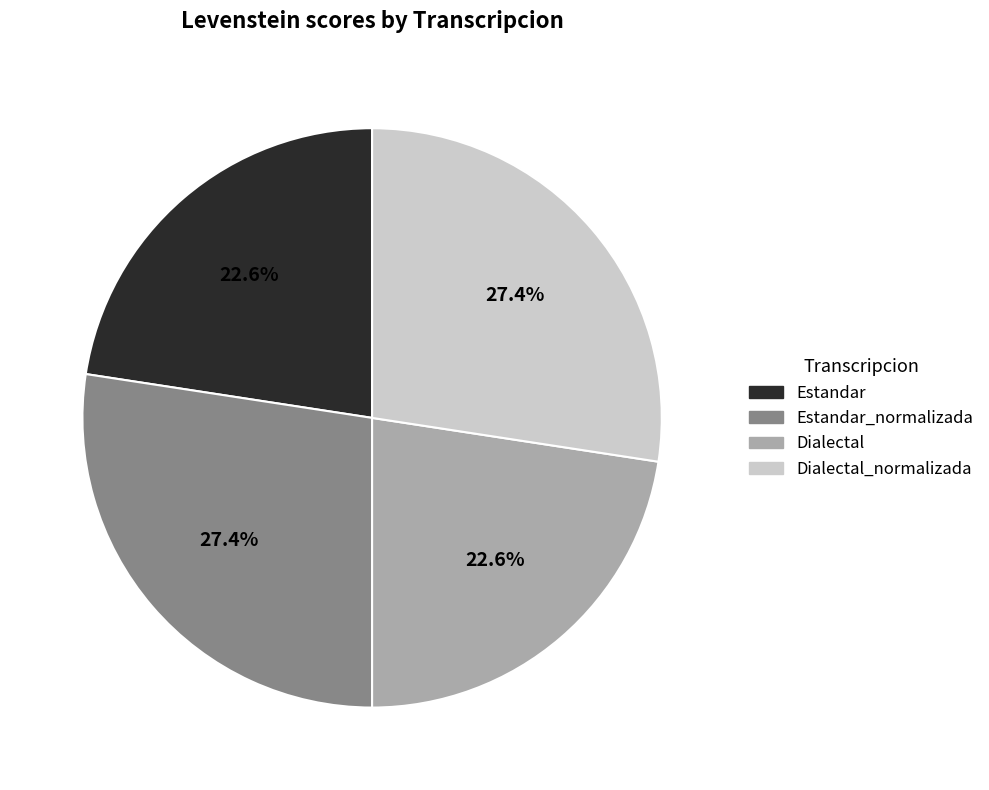

Does Estandar_normalizada account for over 50% of the chart?

No